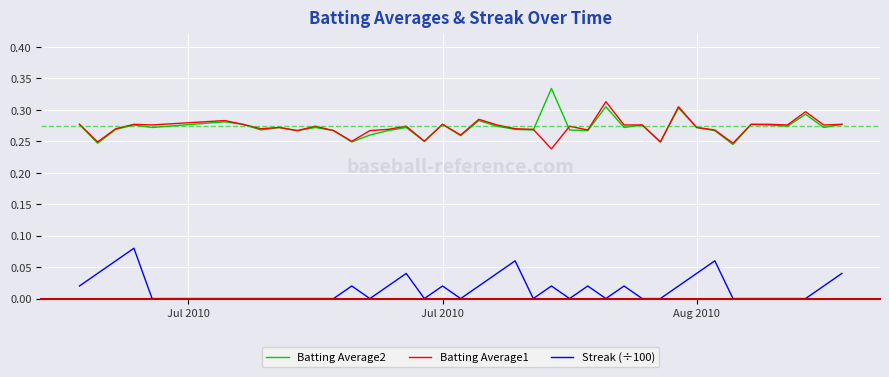

True or false: Batting Average1 and Streak (÷100) cross at least once.

False